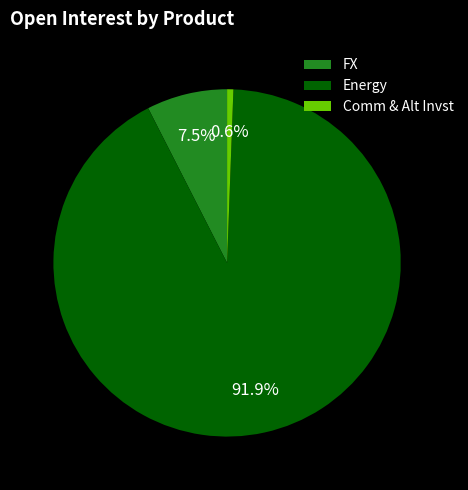

How many segments does this pie chart have?

3